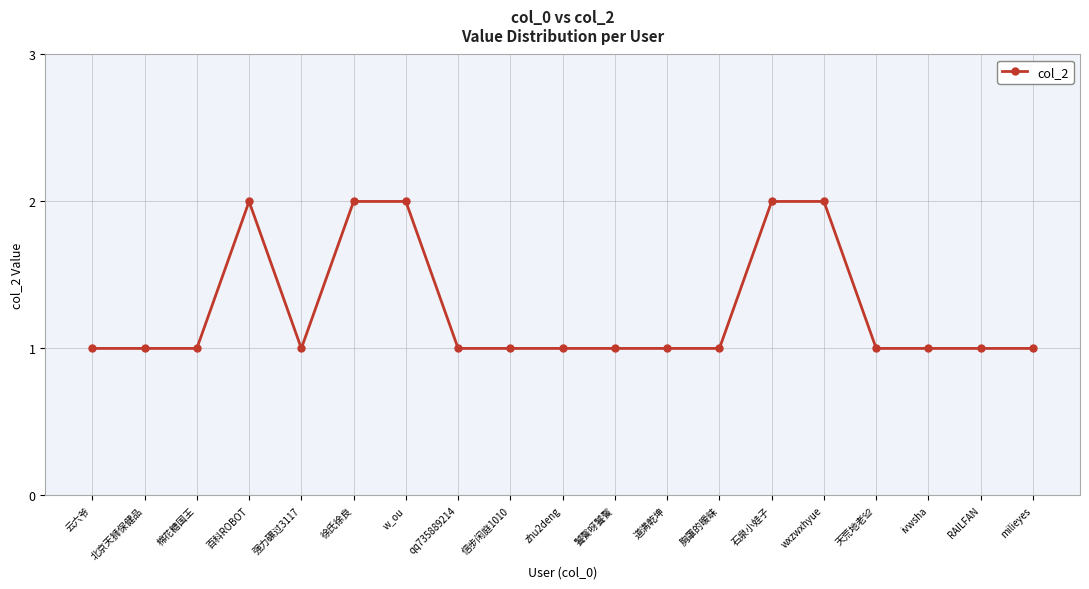

What is the value of the 13th point from the left?

1